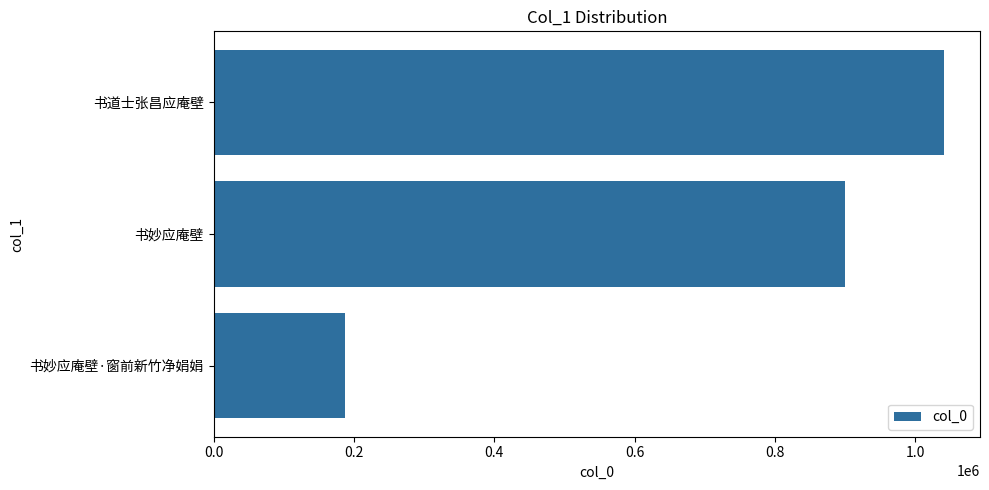

What is the difference between the second highest and minimum values?

713202